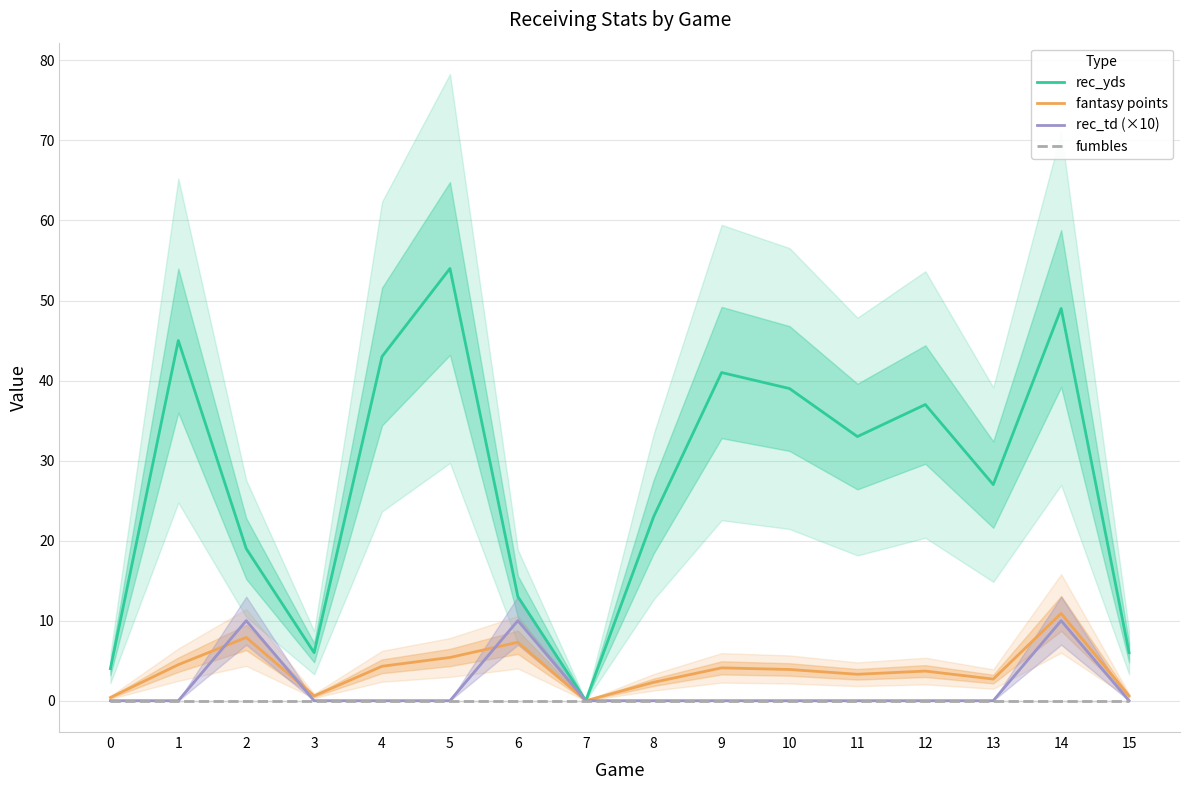

True or false: fumbles and rec_yds cross at least once.

False